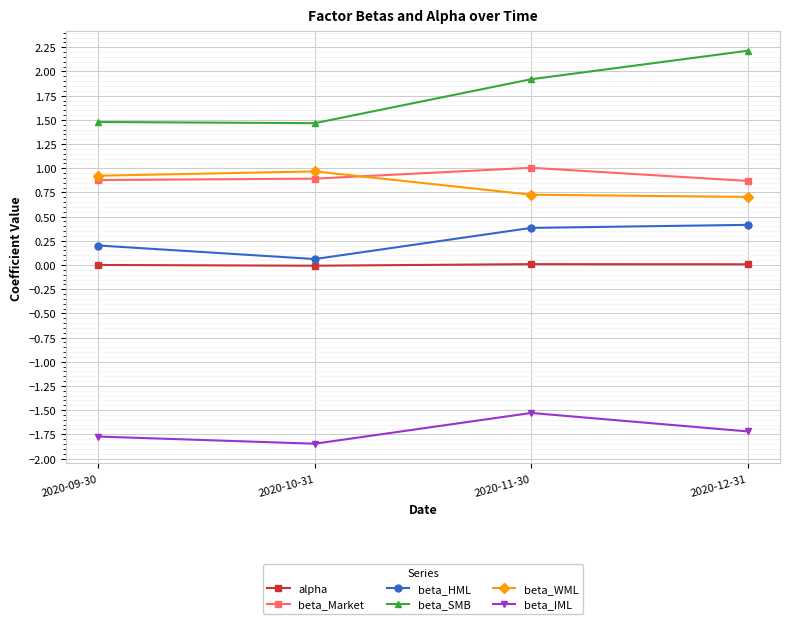

How many interior local peaks does the beta_IML series have?

1